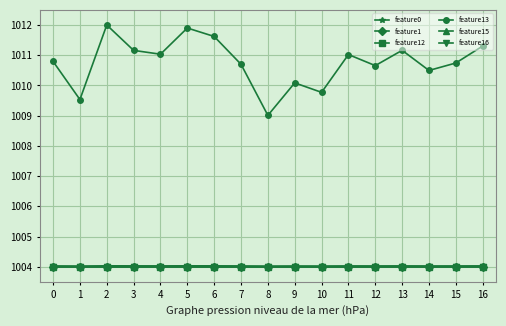

Where is feature13 nearest to the value 1010?

9